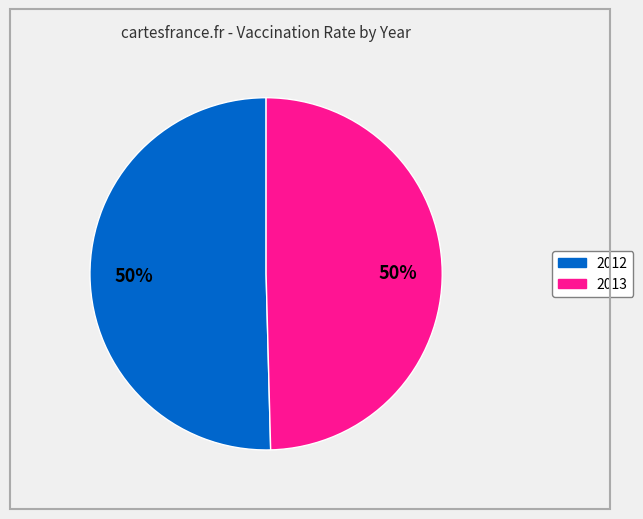

To the nearest percent, what is the average slice percentage?

50%